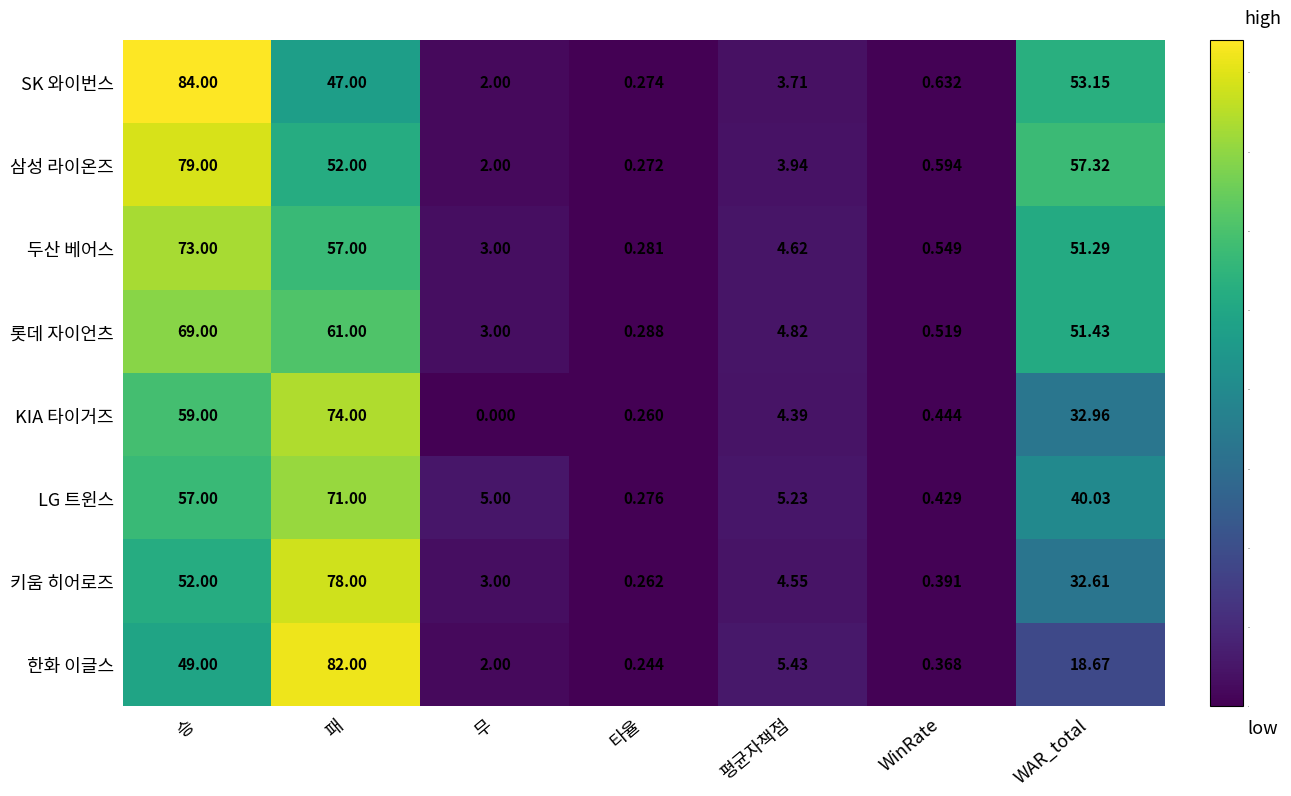

Which series changed the most between 무 and WinRate?

LG 트윈스